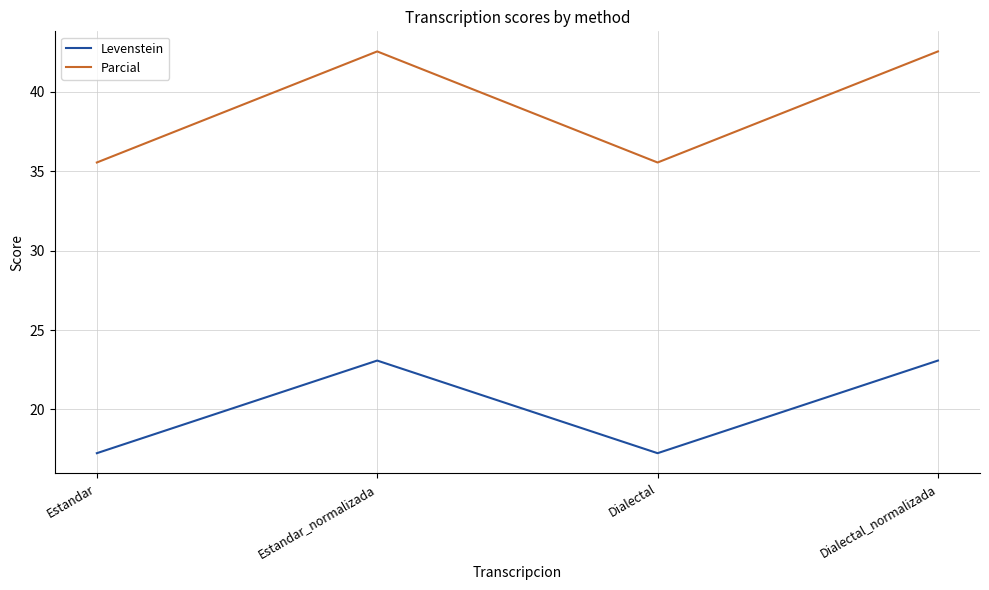

Rank the series by their average value, from highest to lowest.

Parcial, Levenstein